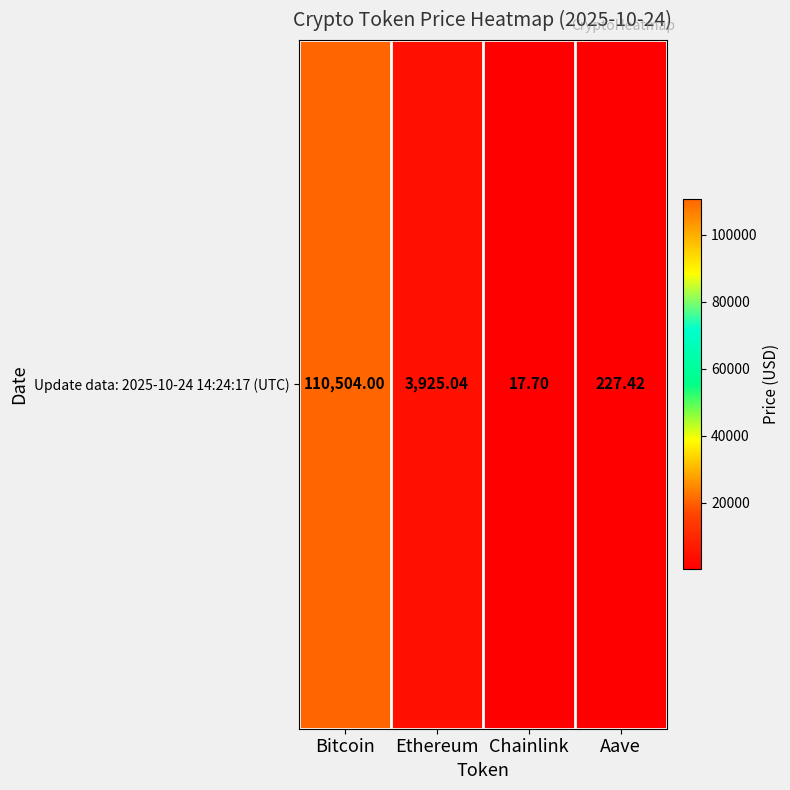

Is it true that the value at Chainlink is 17.7?

True